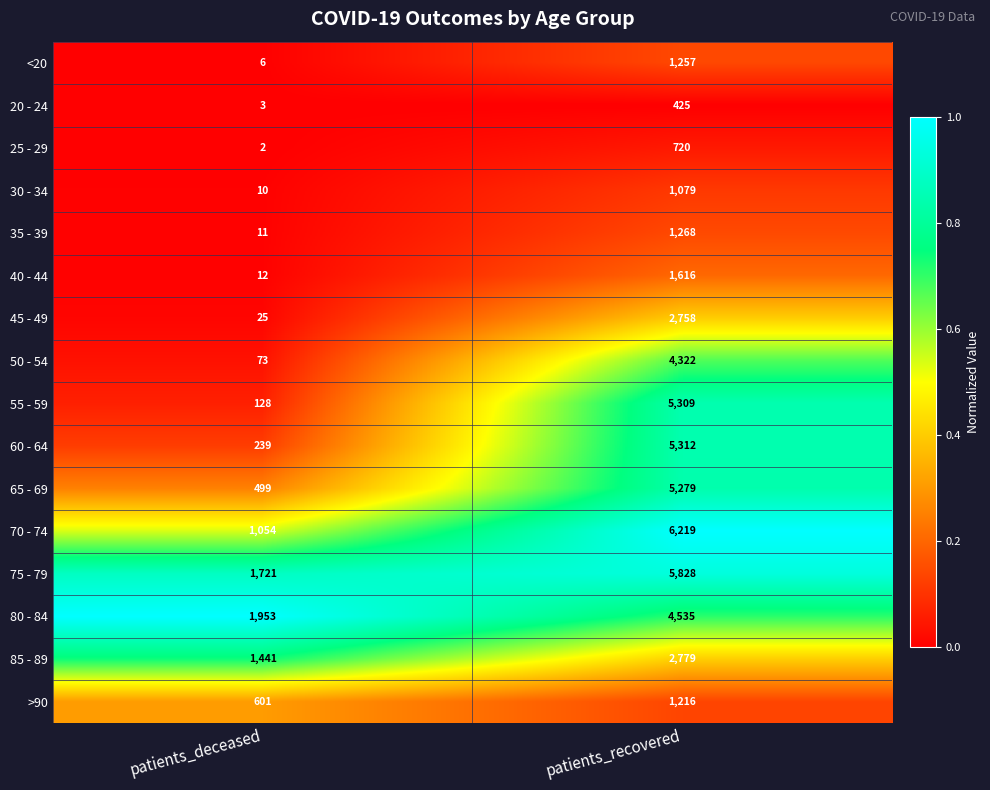

Rank the series at patients_deceased from lowest to highest value.

25 - 29, 20 - 24, <20, 30 - 34, 35 - 39, 40 - 44, 45 - 49, 50 - 54, 55 - 59, 60 - 64, 65 - 69, >90, 70 - 74, 85 - 89, 75 - 79, 80 - 84